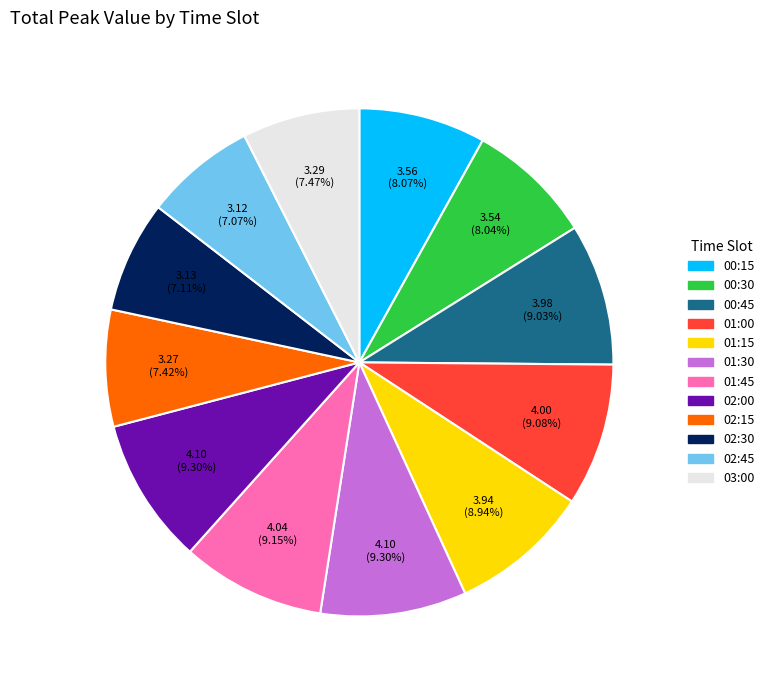

What is the total percentage of 01:30 and 01:00?

18.4%